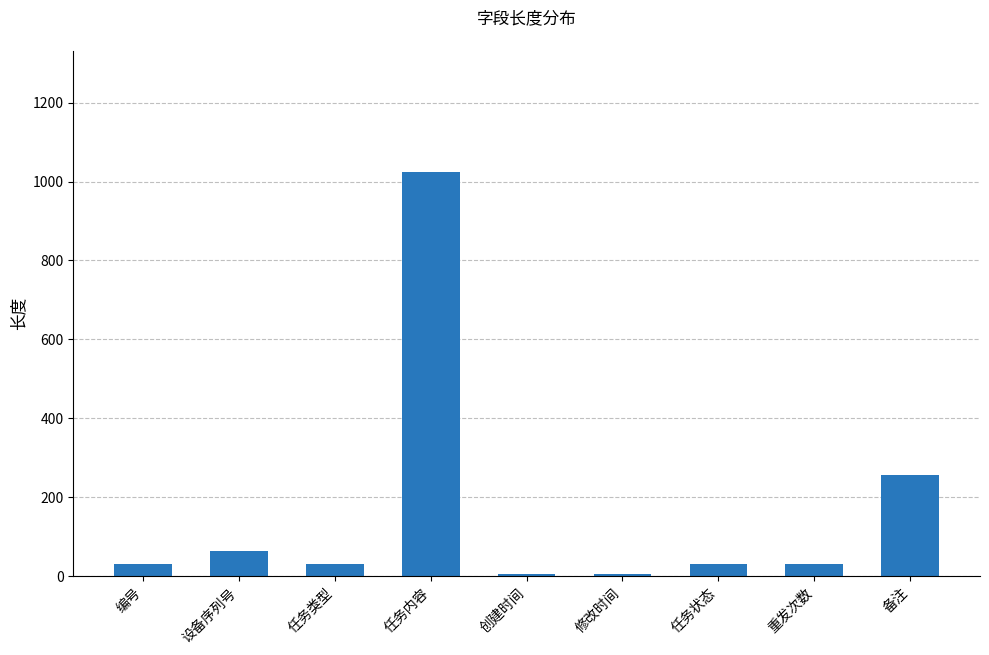

What is the greatest value displayed?

1024